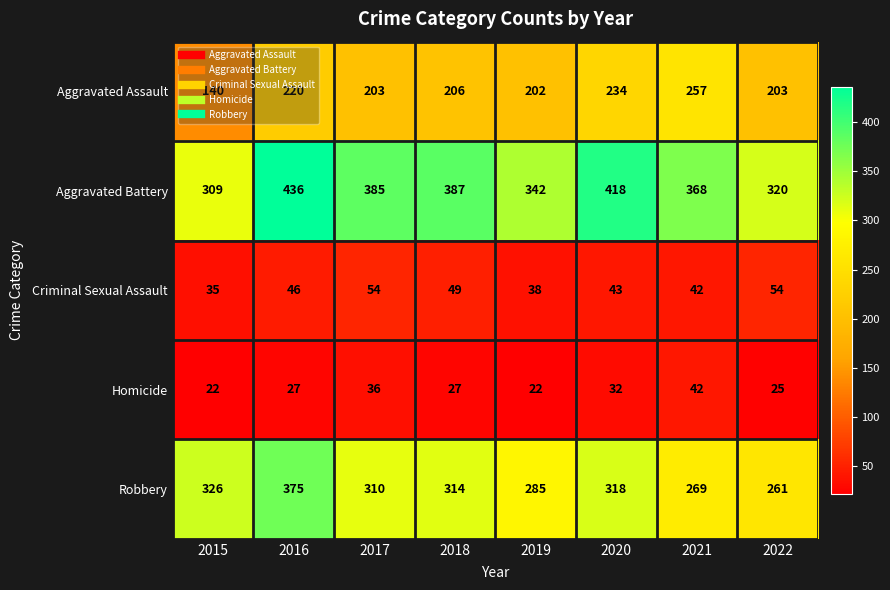

How many Homicide values are between 25 and 36?

5